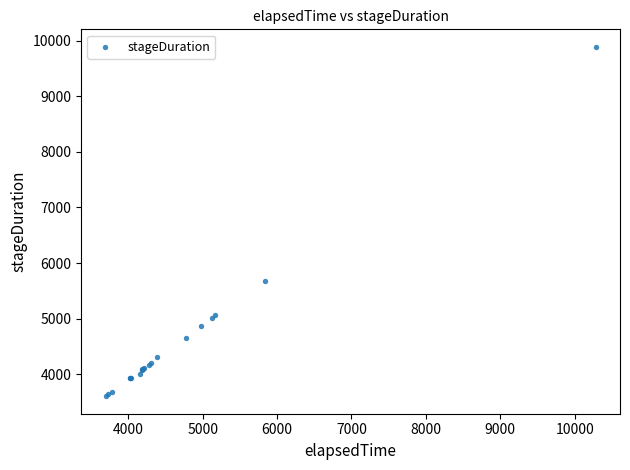

What Y value in the scatter plot is closest to 6747?

5686